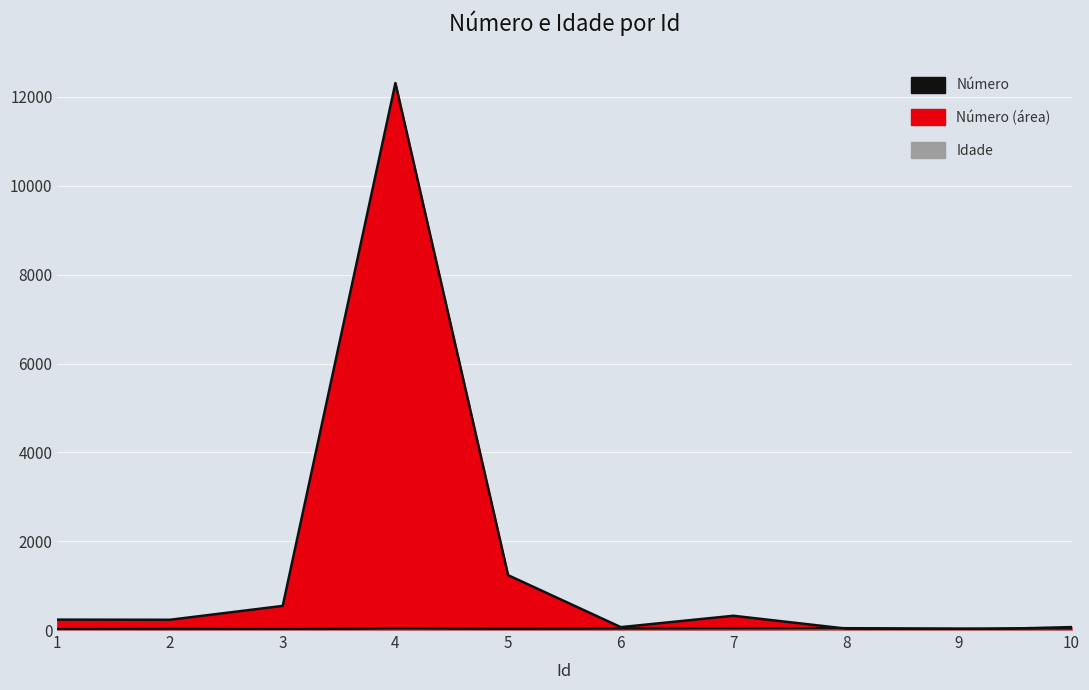

Which label corresponds to the largest value in the chart?

4